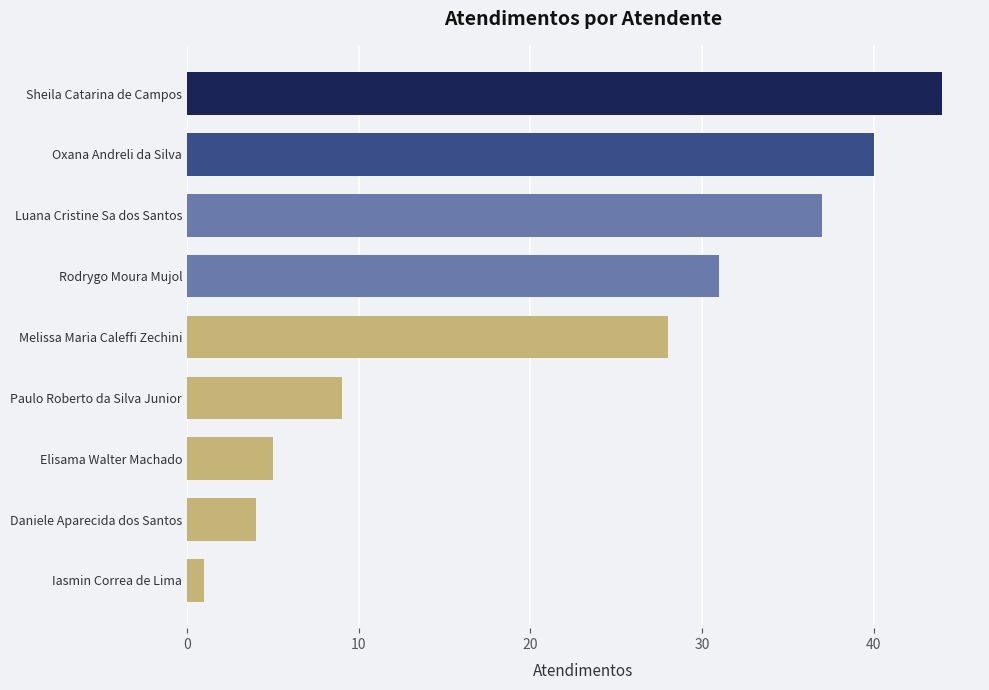

Rank the categories by value from lowest to highest.

Iasmin Correa de Lima, Daniele Aparecida dos Santos, Elisama Walter Machado, Paulo Roberto da Silva Junior, Melissa Maria Caleffi Zechini, Rodrygo Moura Mujol, Luana Cristine Sa dos Santos, Oxana Andreli da Silva, Sheila Catarina de Campos